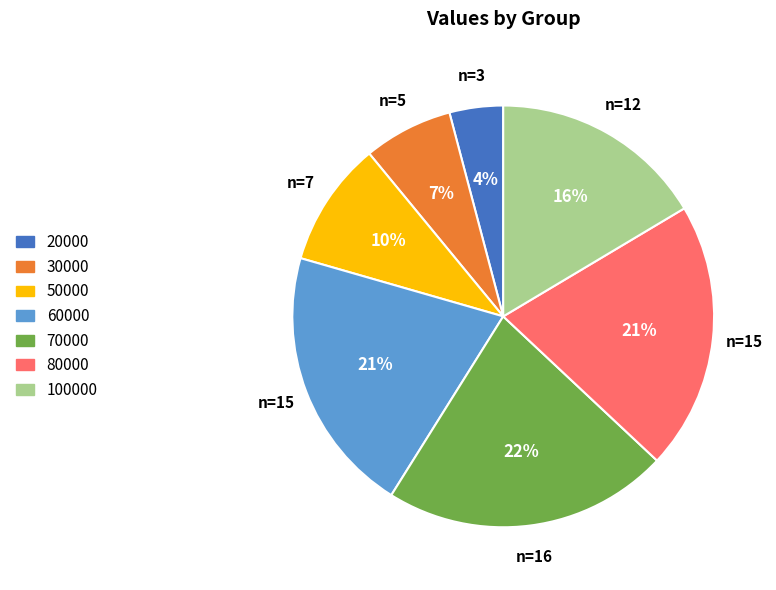

Does 30000 represent more than half of the total?

No